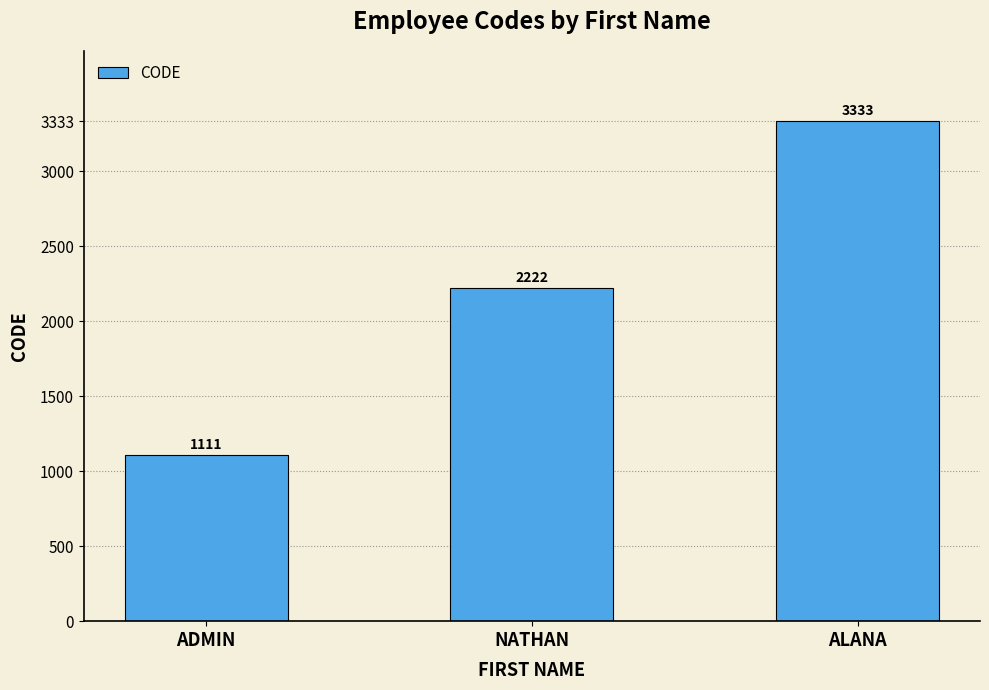

List the labels in order of value, largest first.

ALANA, NATHAN, ADMIN